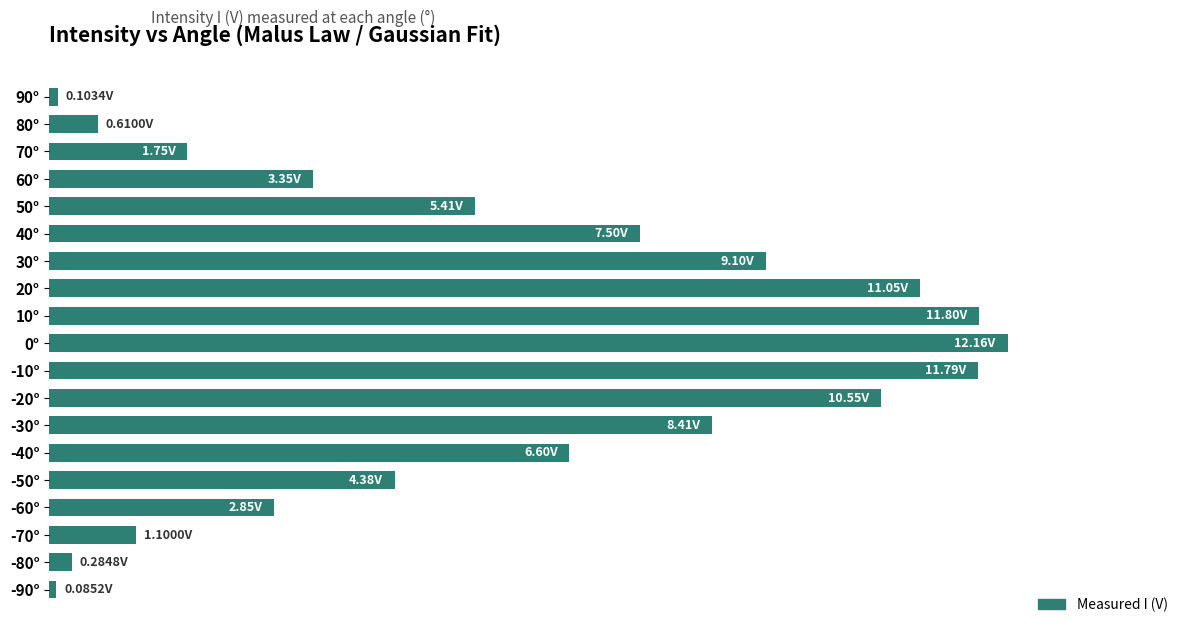

Does the chart contain any negative values?

No